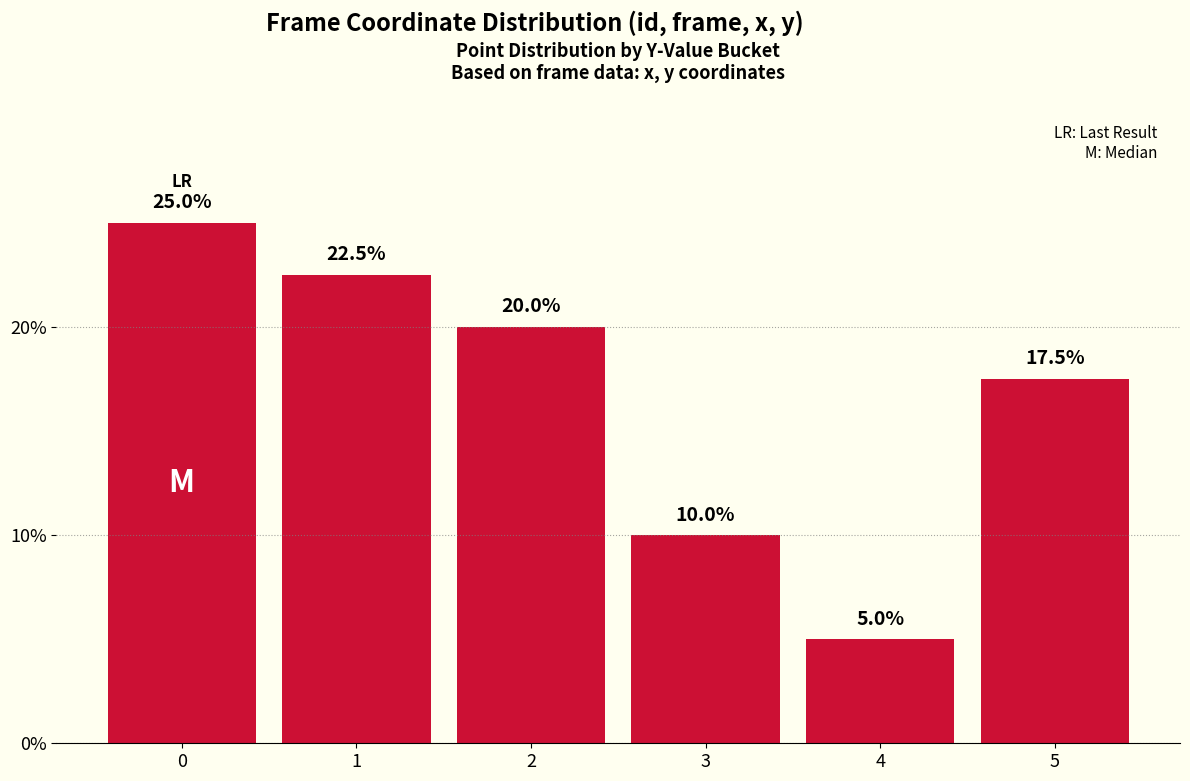

What is the value of the 1st bar from the left?

25.0